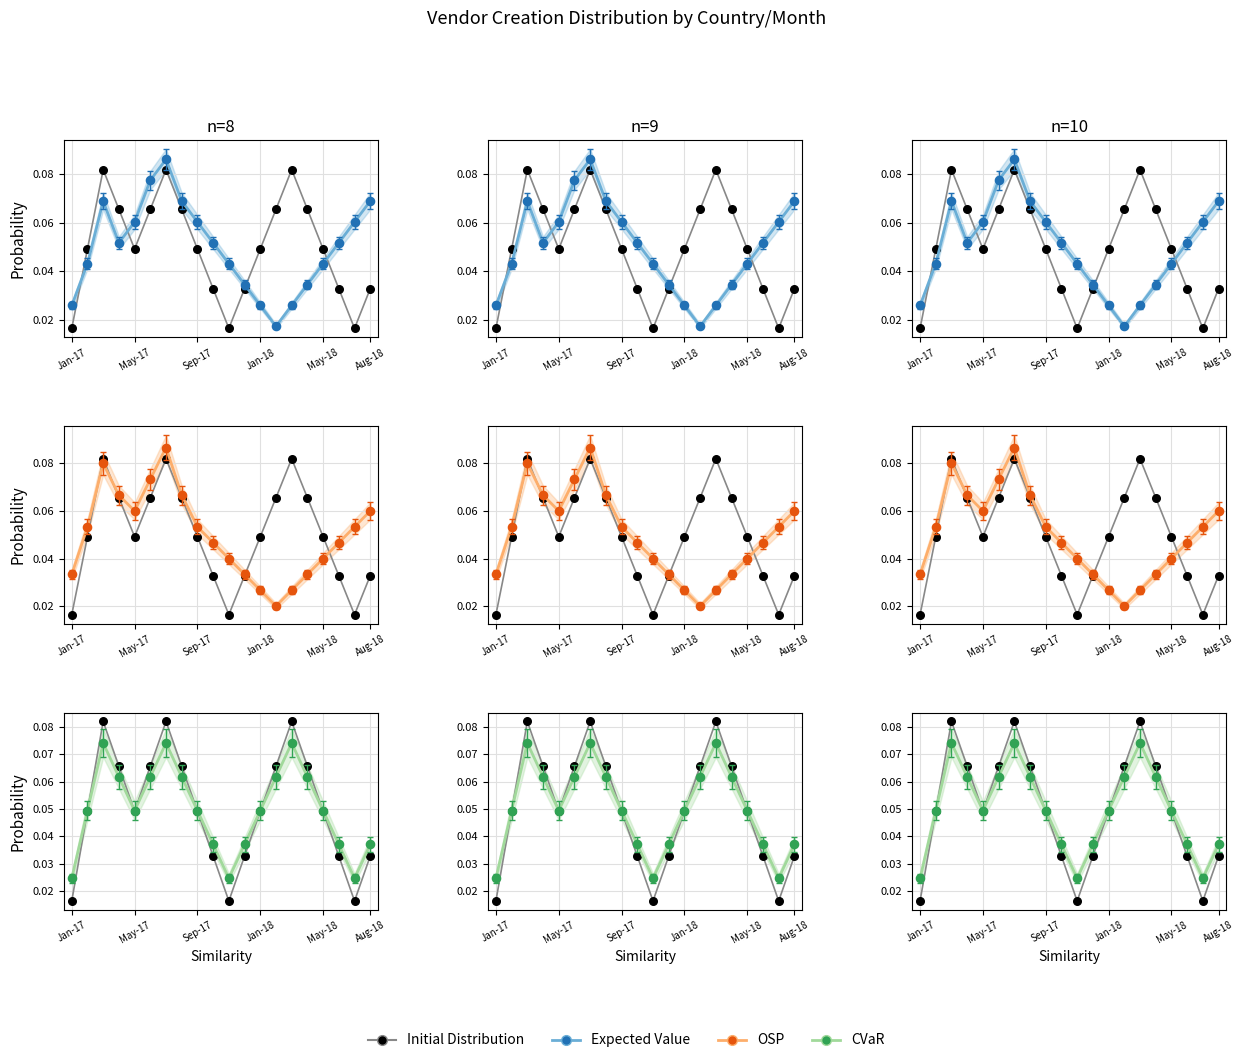

At how many categories does at least one series exceed 0?

20